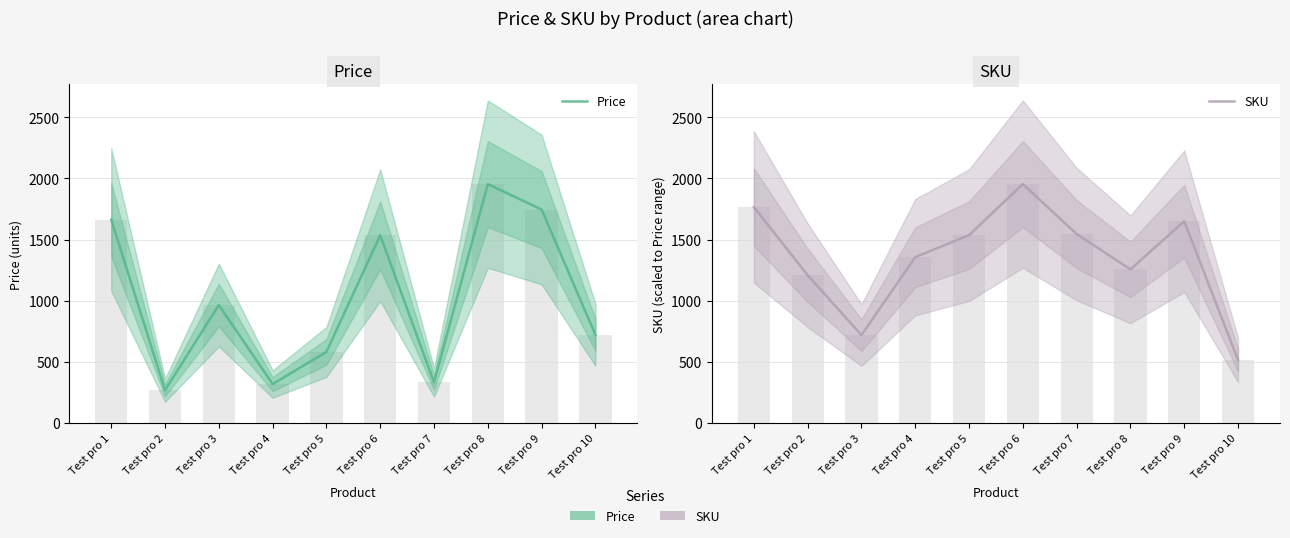

Reading left to right, extract all data points from this chart.

Price: 1664.0	270.0	966.0	320.0	583.0	1536.0	334.0	1954.0	1746.0	723.0
SKU: 1766.7	1209.1	720.6	1357.1	1537.0	1954.0	1545.6	1257.5	1650.8	516.5